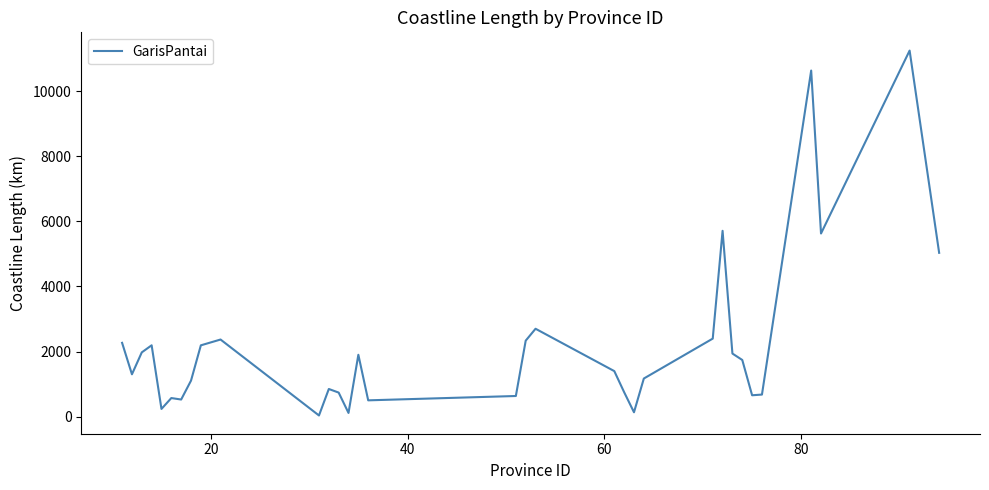

What is the difference between the maximum and minimum values?

11208.6